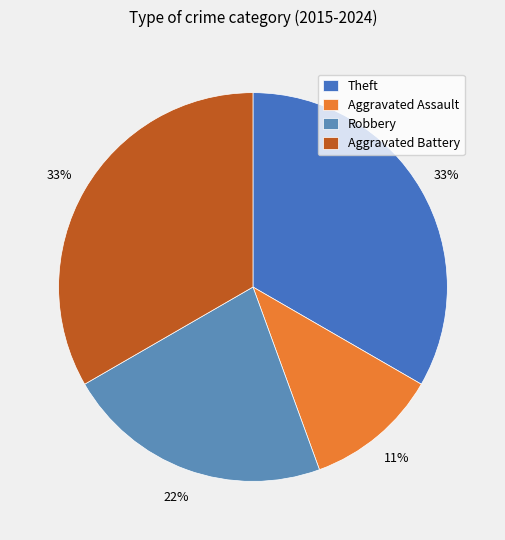

Between Aggravated Assault and Aggravated Battery, which is larger?

Aggravated Battery